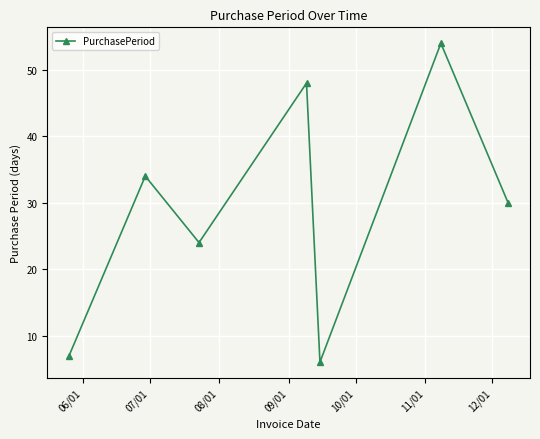

Reading left to right, transcribe all the data shown in this chart.

7	34	24	48	6	54	30